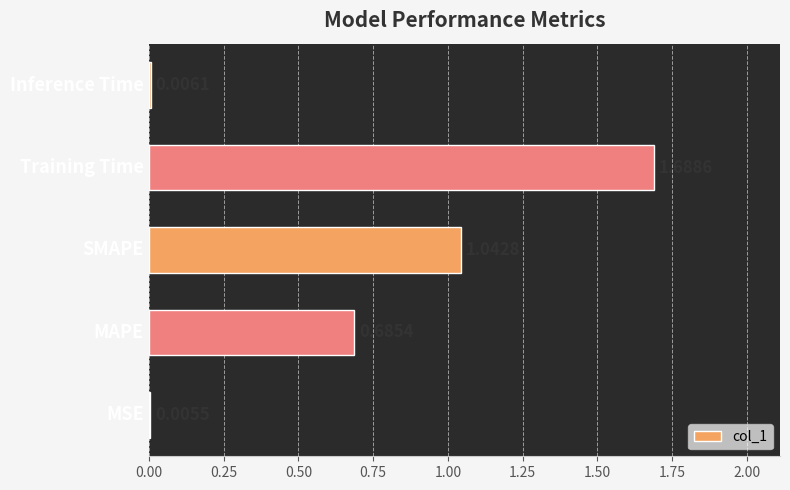

What is the sum of all values?

3.4